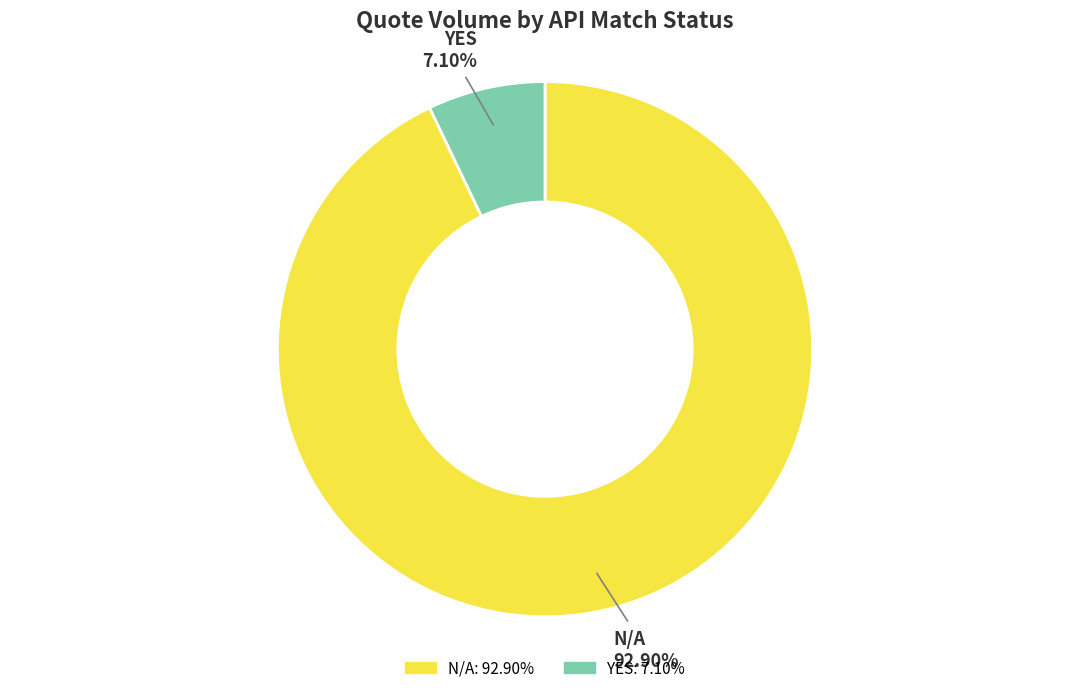

Does any single category account for the majority?

Yes